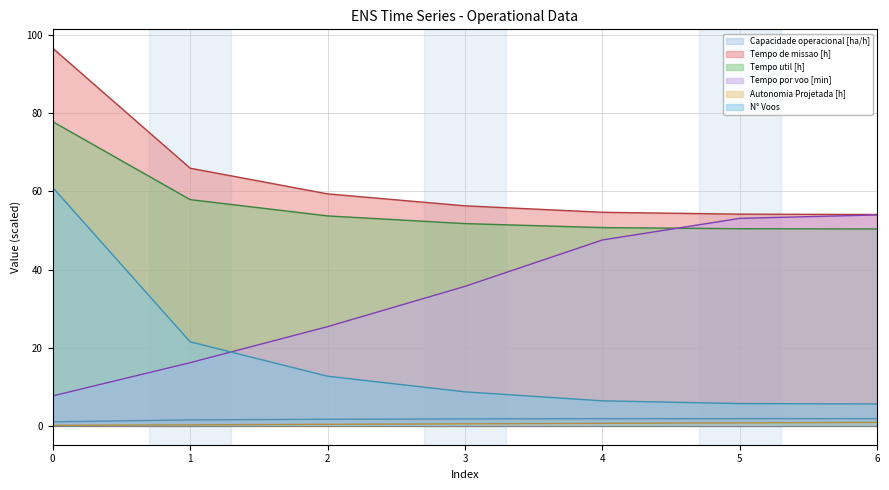

Reading left to right, list all the values displayed in this chart.

Capacidade operacional [ha/h]: 0=1.0	1=1.5	2=1.7	3=1.8	4=1.8	5=1.8	6=1.8
Tempo de missao [h]: 0=96.6	1=65.9	2=59.4	3=56.3	4=54.6	5=54.2	6=54.1
Tempo util [h]: 0=77.8	1=57.9	2=53.7	3=51.8	4=50.7	5=50.4	6=50.4
Tempo por voo [min]: 0=7.7	1=16.2	2=25.4	3=35.7	4=47.6	5=53.1	6=54.0
Autonomia Projetada [h]: 0=0.1	1=0.3	2=0.4	3=0.5	4=0.6	5=0.8	6=0.9
N° Voos: 0=61.0	1=21.5	2=12.7	3=8.7	4=6.4	5=5.7	6=5.6